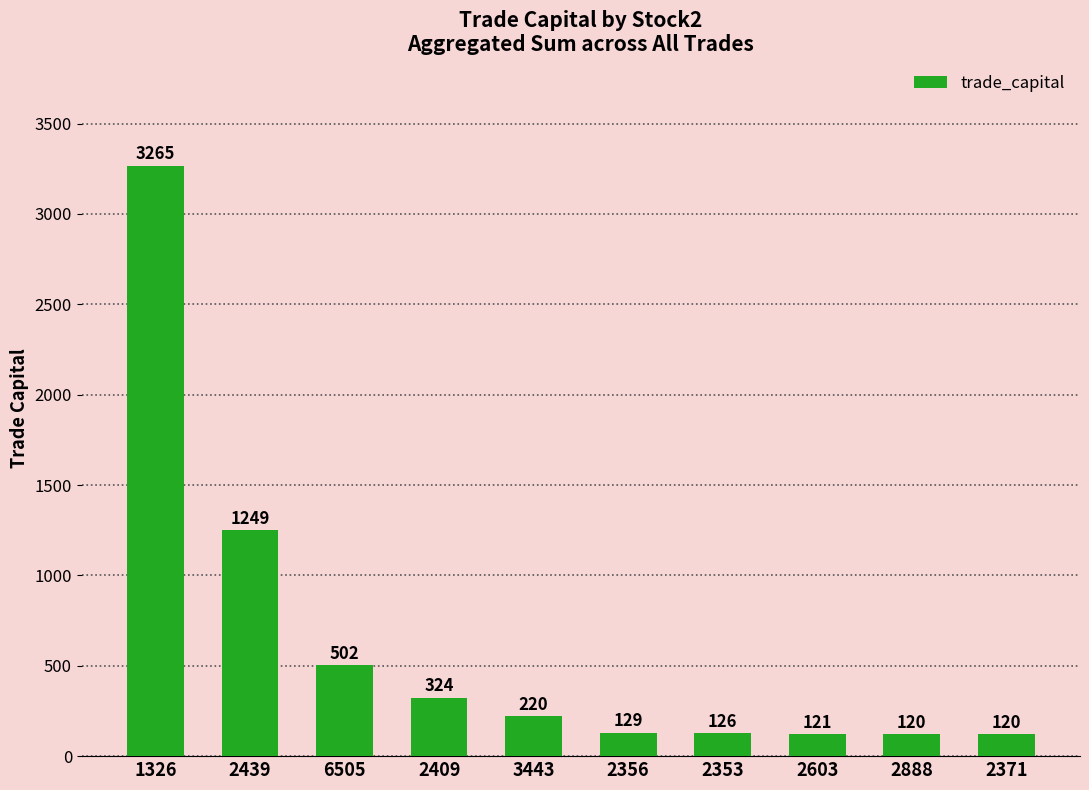

Is it true that the value at 2888 is 120.3?

True